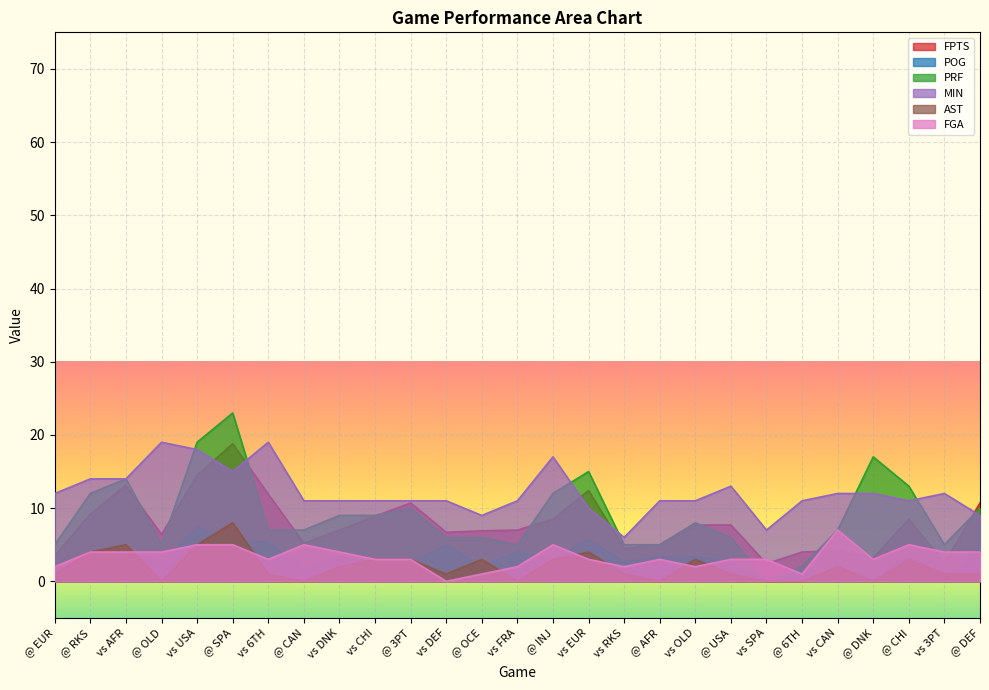

The FPTS series shows 7.1 at @ CAN. True or false?

False